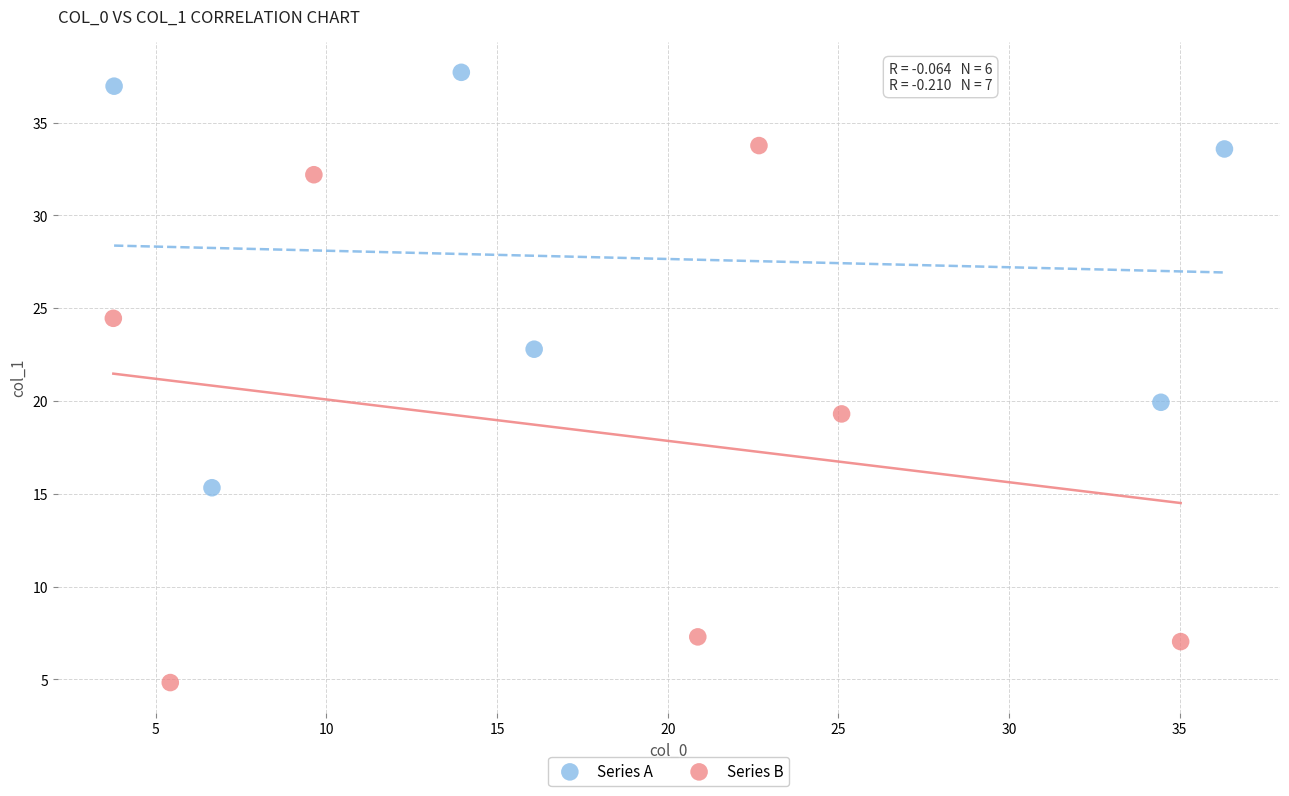

Which series reaches the minimum Y coordinate?

Series B